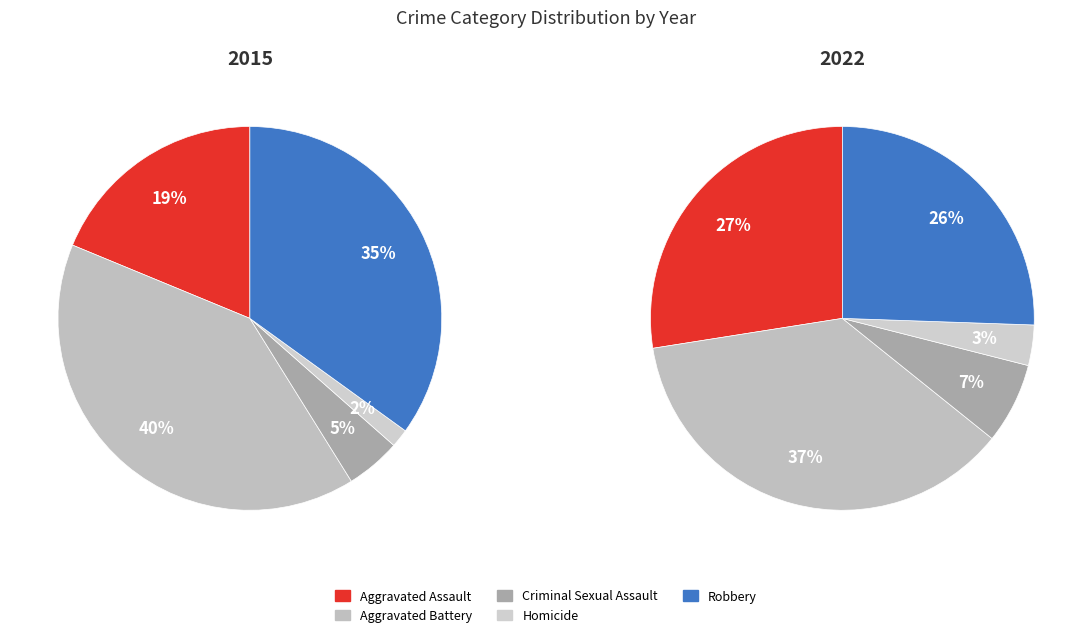

To the nearest percent, what percentage of the pie is Robbery?

35%